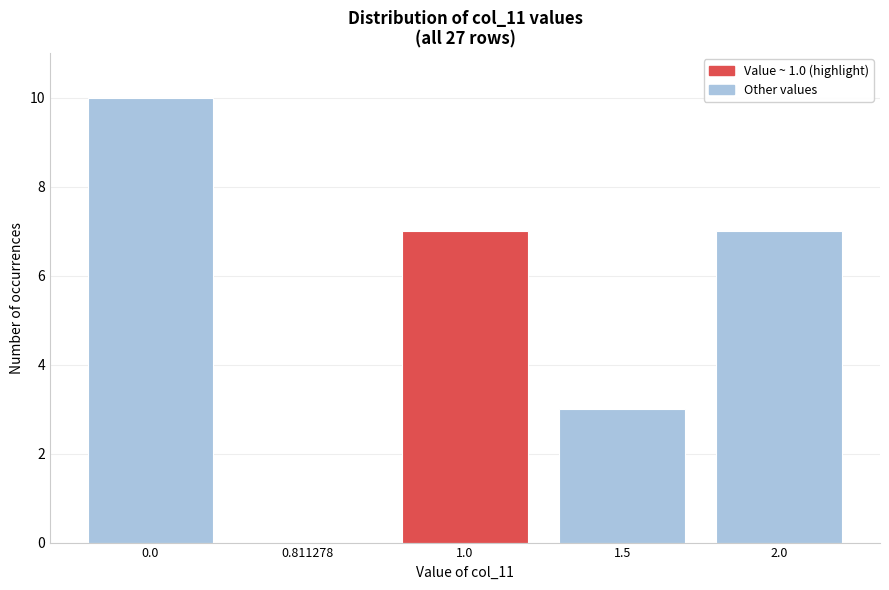

Reading left to right, transcribe all the data shown in this chart.

0.0=10	0.811278=0	1.0=7	1.5=3	2.0=7